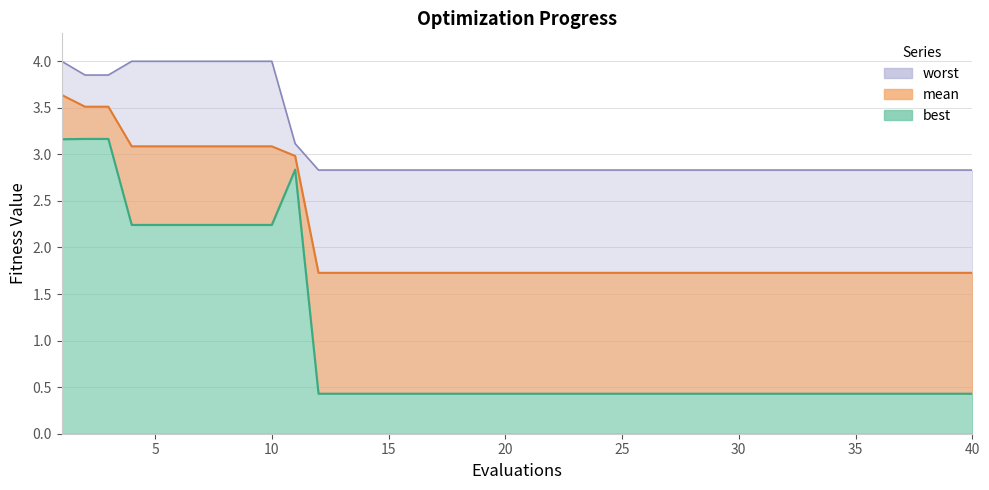

Rank the series by their maximum value, from highest to lowest.

worst, mean, best